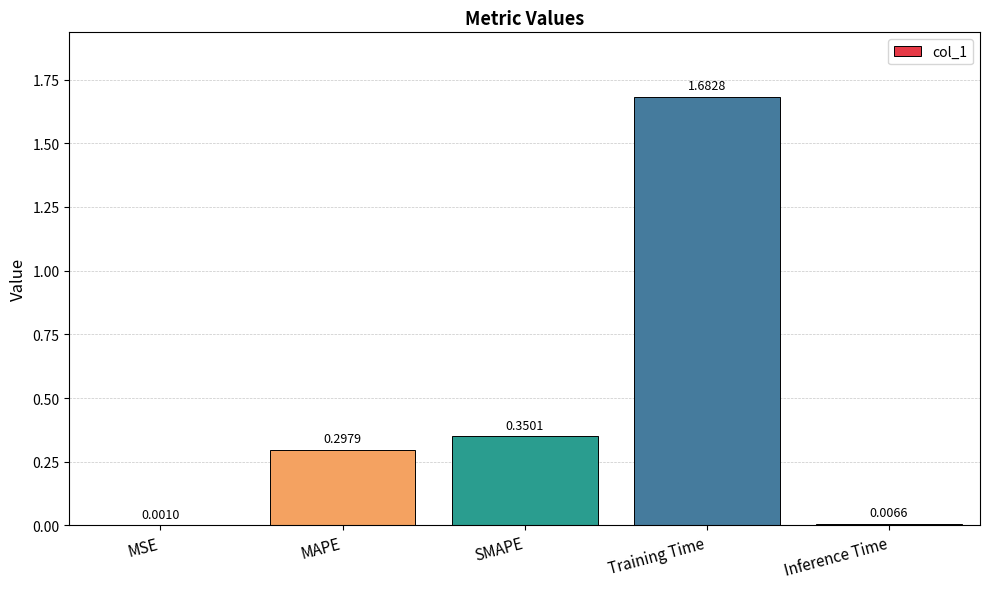

Between Training Time and SMAPE, which is larger?

Training Time